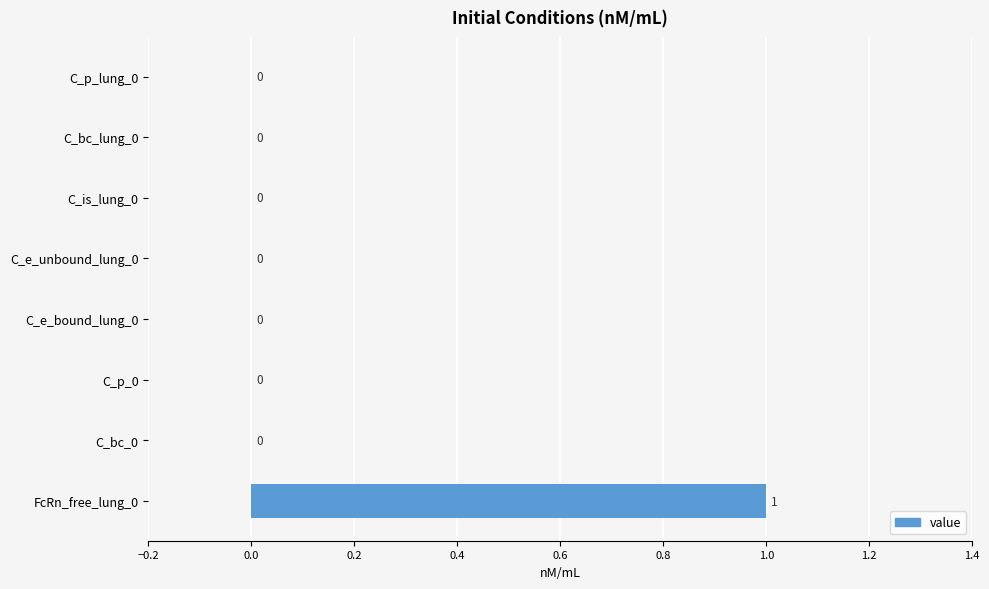

The chart shows a value of 0 at C_bc_0. True or false?

True